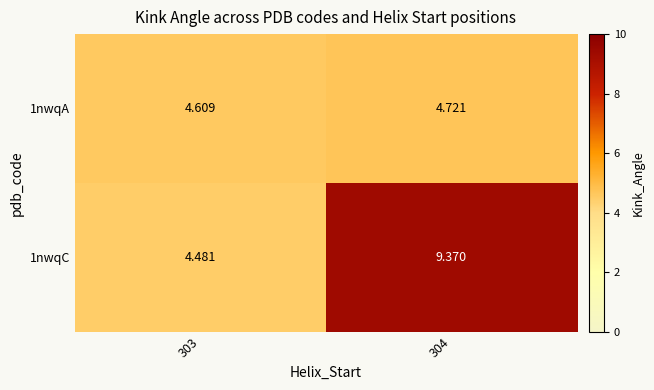

Is the value of 1nwqA at 303 greater than the value of 1nwqC at 303?

Yes